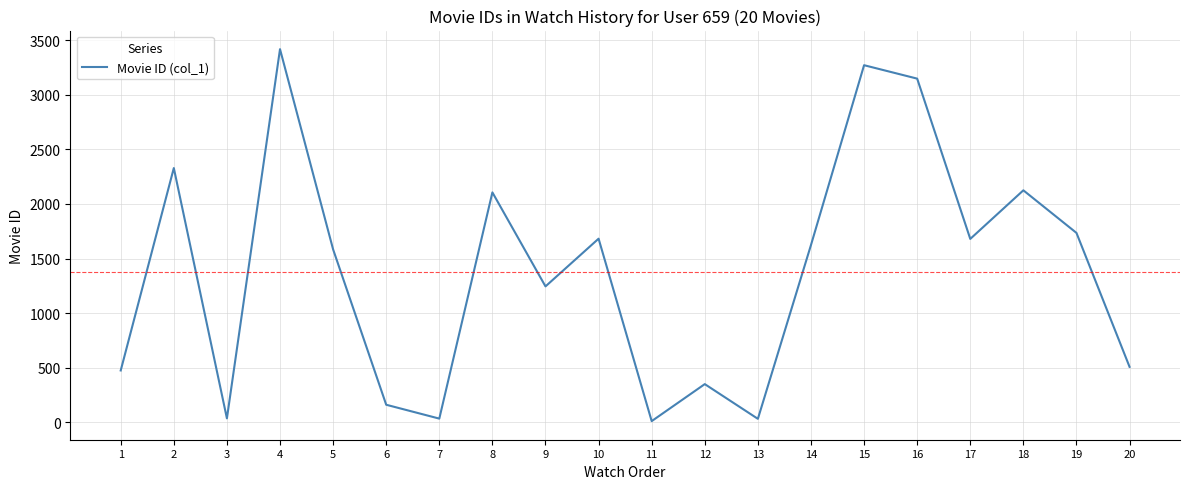

What is the change in value from 5 to 13?

-1552